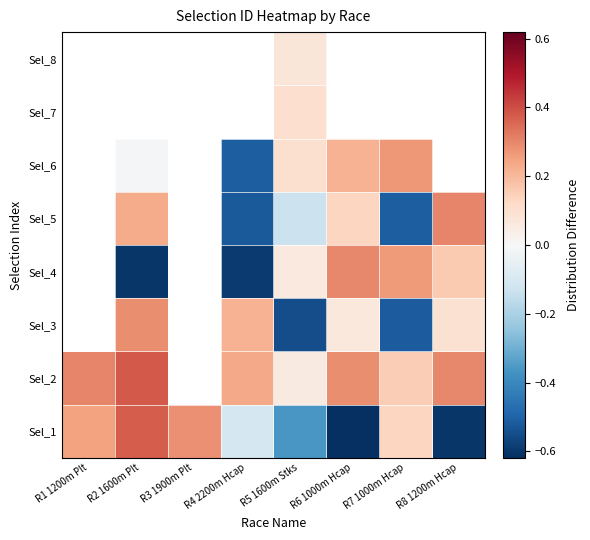

What is the total value across all series at R5 1600m Stks?

-0.6